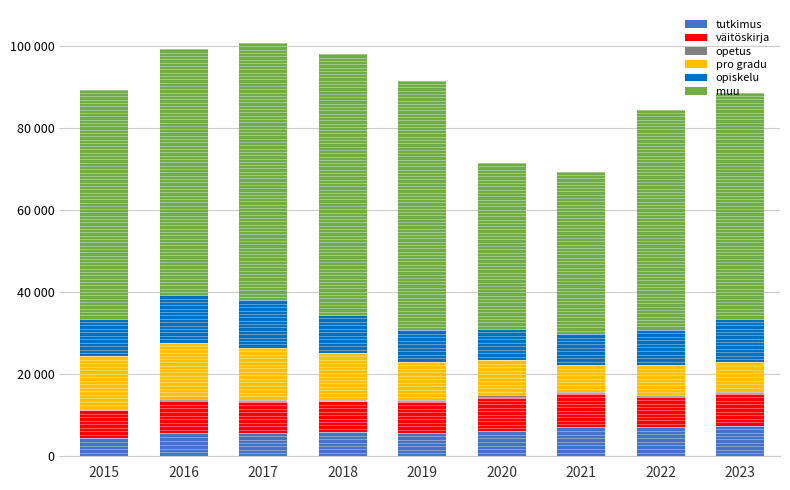

The value of muu at 2017 is 91395. True or false?

False